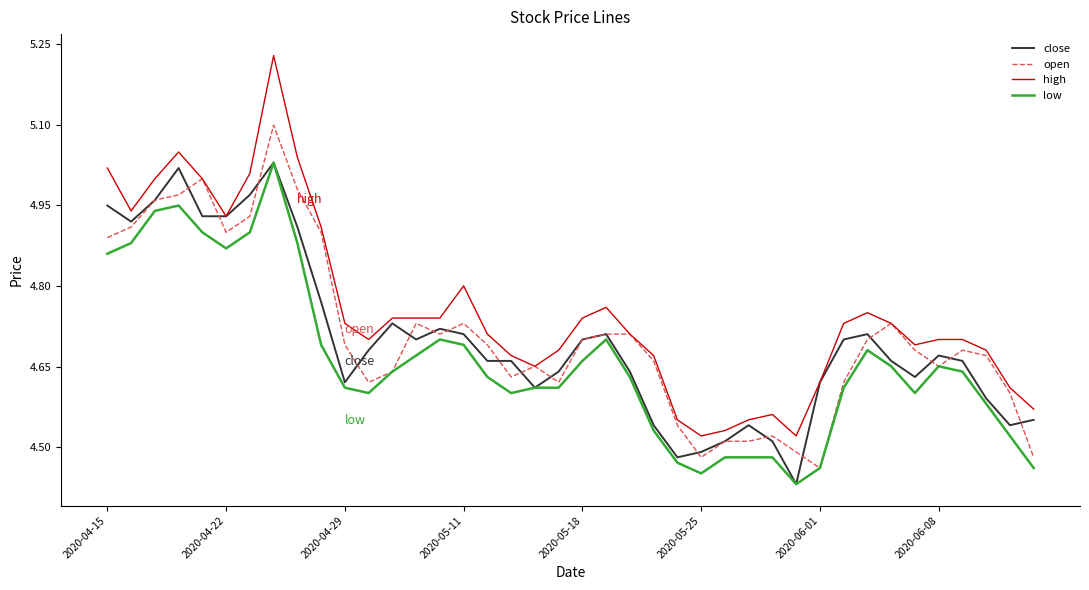

Which series ends up on top after the final intersection of close and open?

close